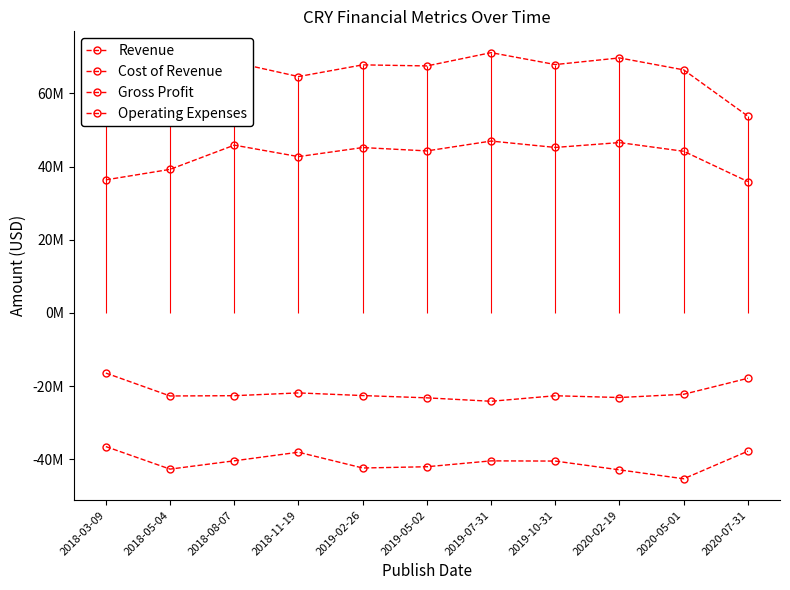

What is the greatest value displayed?

71139000